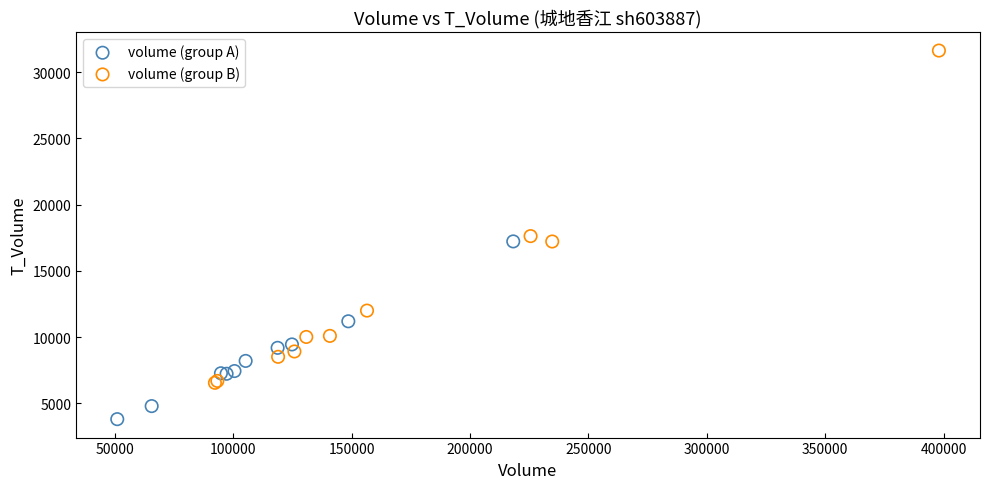

Which series reaches the minimum Y coordinate?

volume (group A)